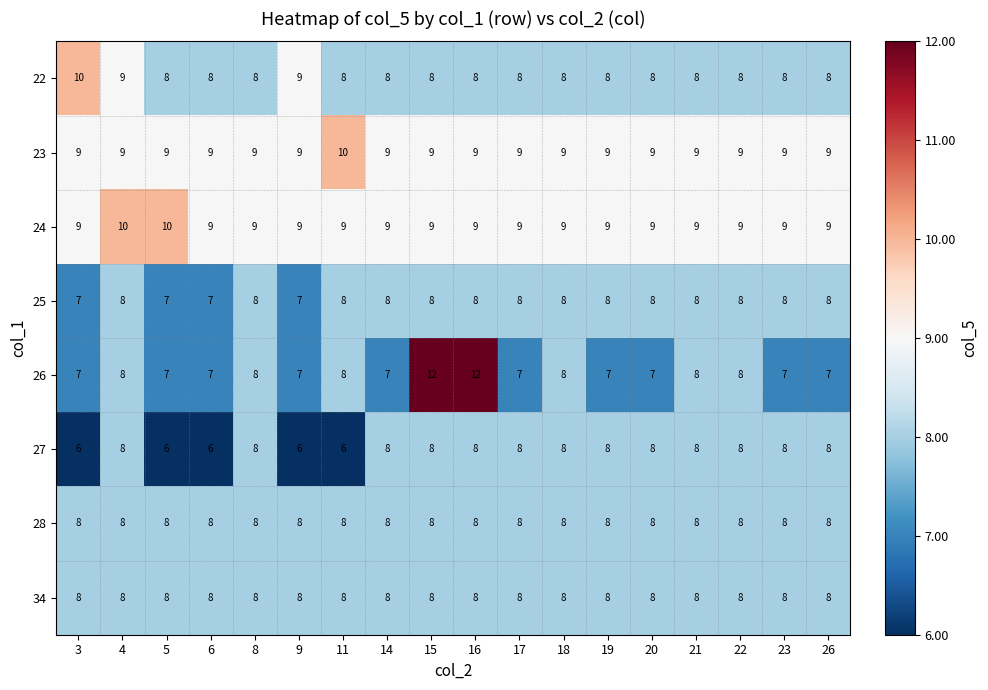

Count the 27 values in the range 6 to 8.

18